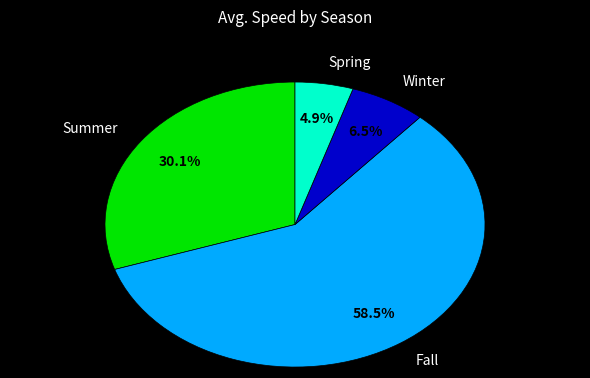

Rank the categories by value from lowest to highest.

Spring, Winter, Summer, Fall